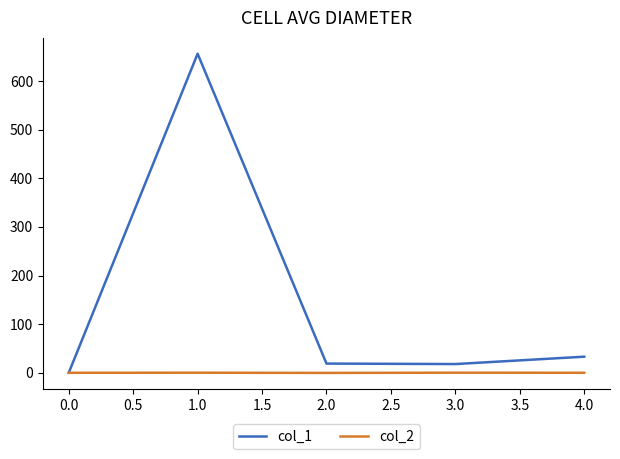

The value of col_1 at 4.0 is 33.1. True or false?

True